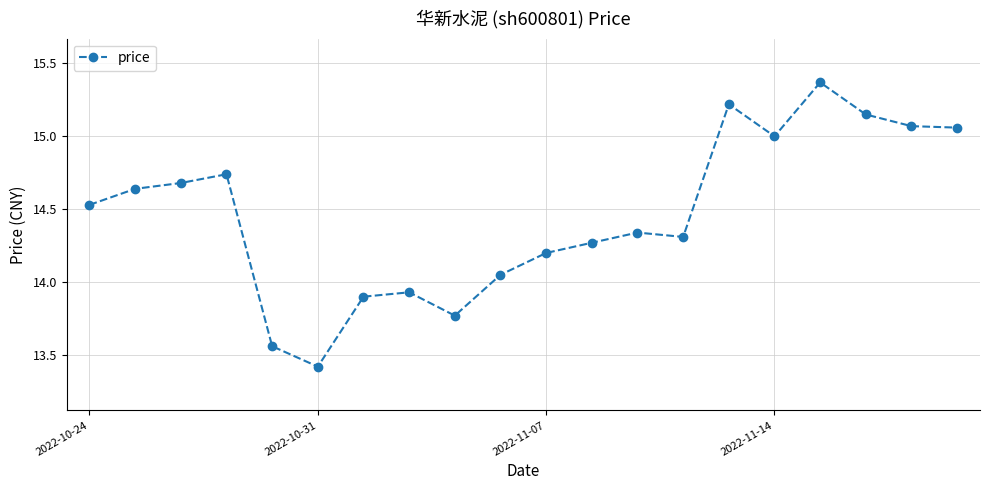

True or false: there are more than 1 points higher than both neighbors.

True